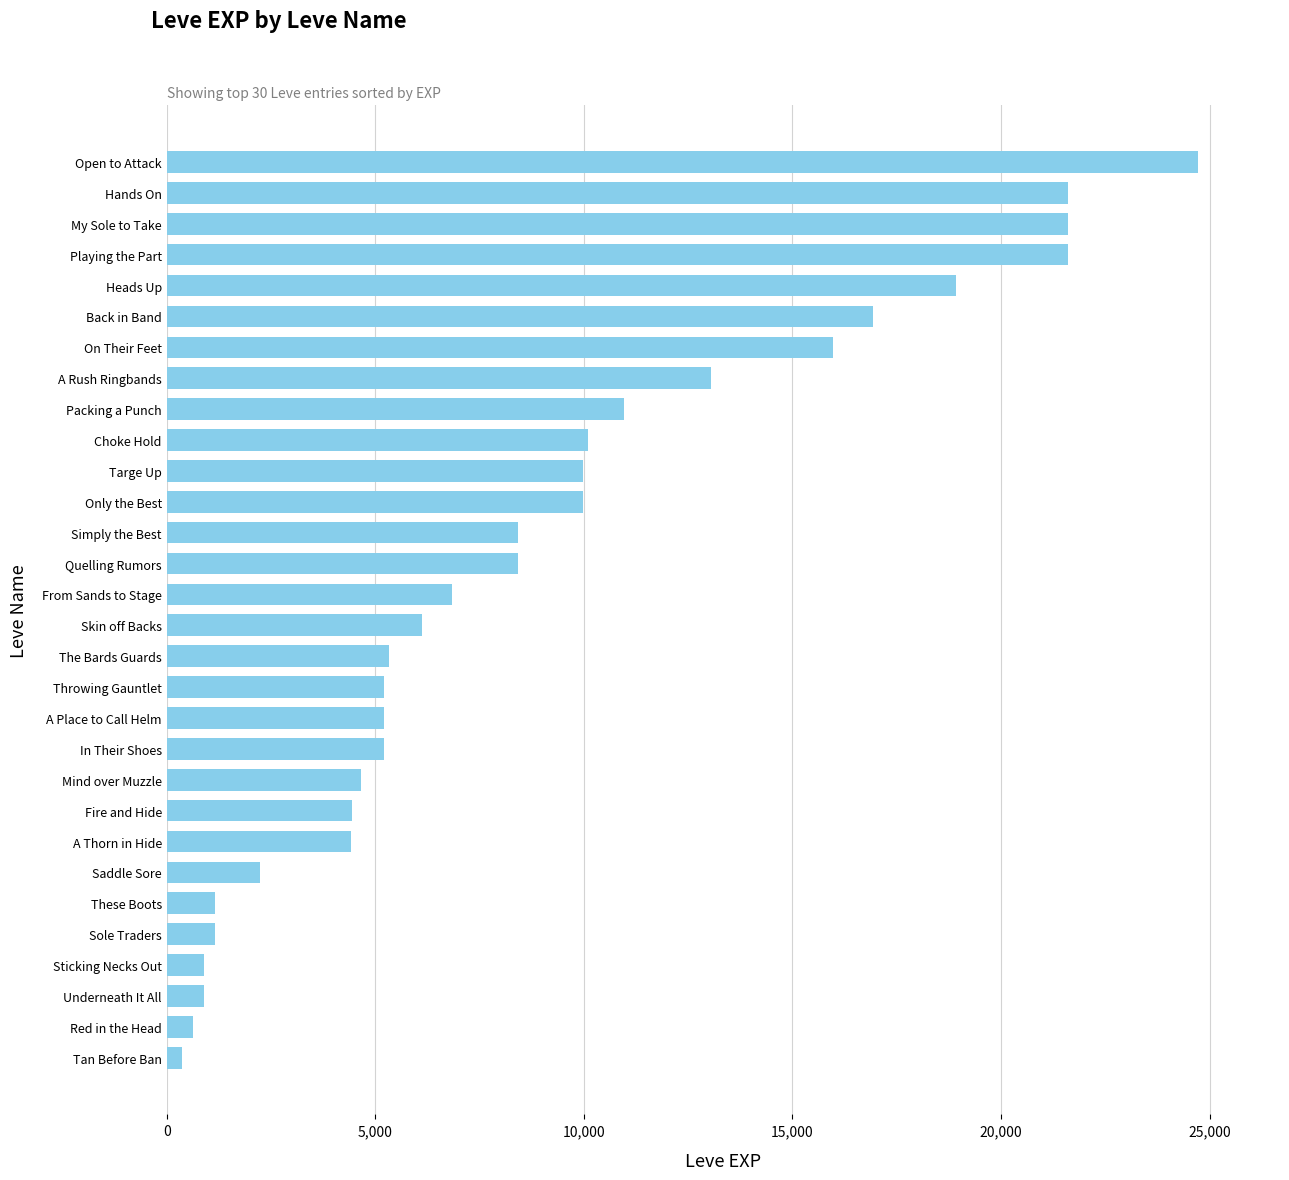

What is the difference between the second highest and minimum values?

21230